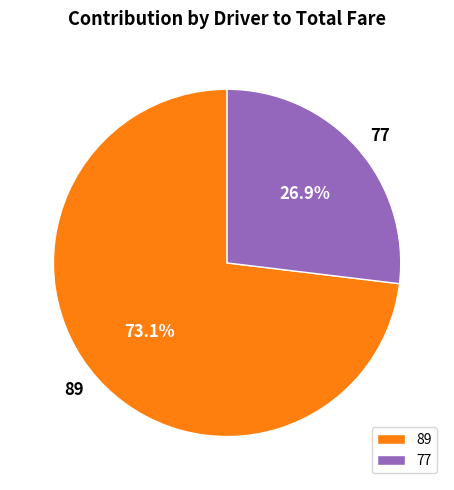

Which slice is the largest?

89